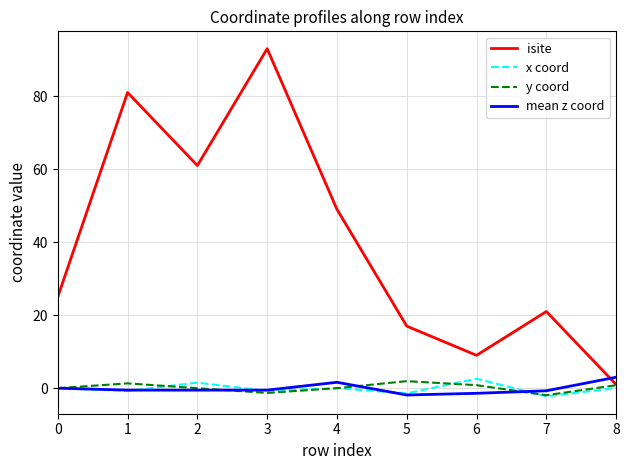

Is it true that y coord equals 1.9 at 5?

True